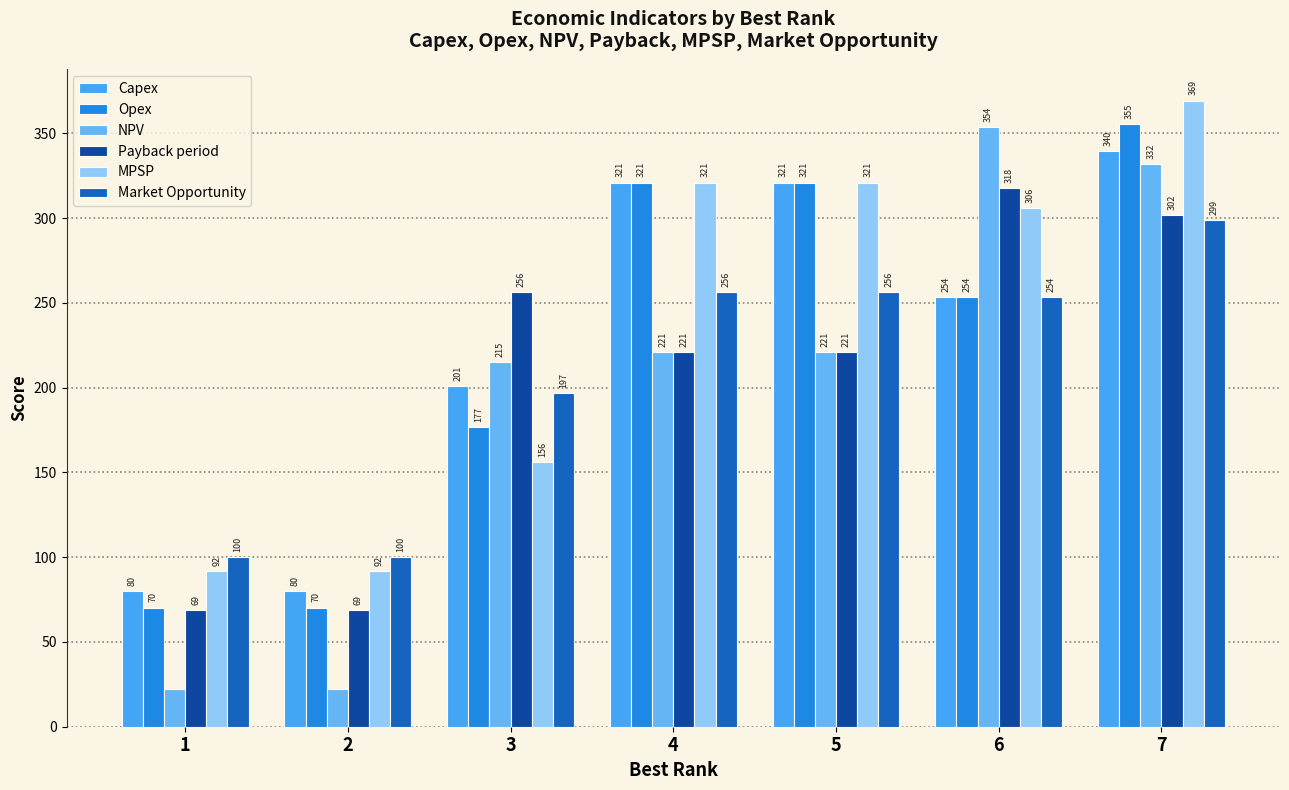

Reading left to right, list all the values displayed in this chart.

Capex: 1=80.0	2=80.0	3=201.2	4=321.1	5=321.1	6=253.7	7=339.7
Opex: 1=70.3	2=70.3	3=176.9	4=321.1	5=321.1	6=253.7	7=355.3
NPV: 1=22.4	2=22.4	3=215.2	4=221.1	5=221.1	6=353.7	7=332.1
Payback period: 1=69.1	2=69.1	3=256.4	4=221.1	5=221.1	6=318.1	7=302.1
MPSP: 1=92.1	2=92.1	3=156.4	4=321.1	5=321.1	6=305.8	7=369.4
Market Opportunity: 1=100.0	2=100.0	3=197.0	4=256.2	5=256.2	6=253.7	7=298.7